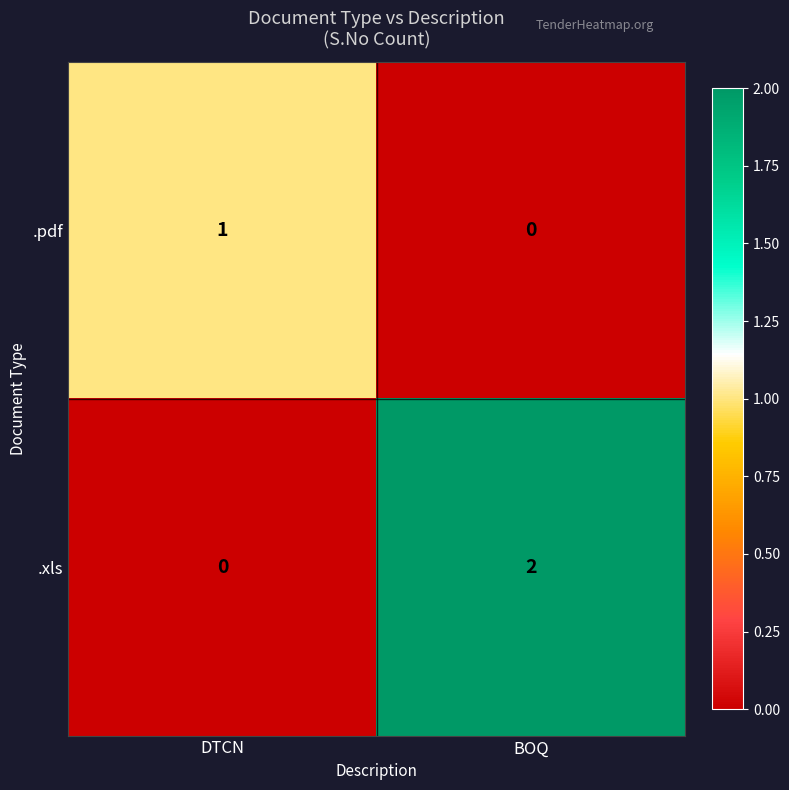

Which series changed the most between DTCN and BOQ?

.xls